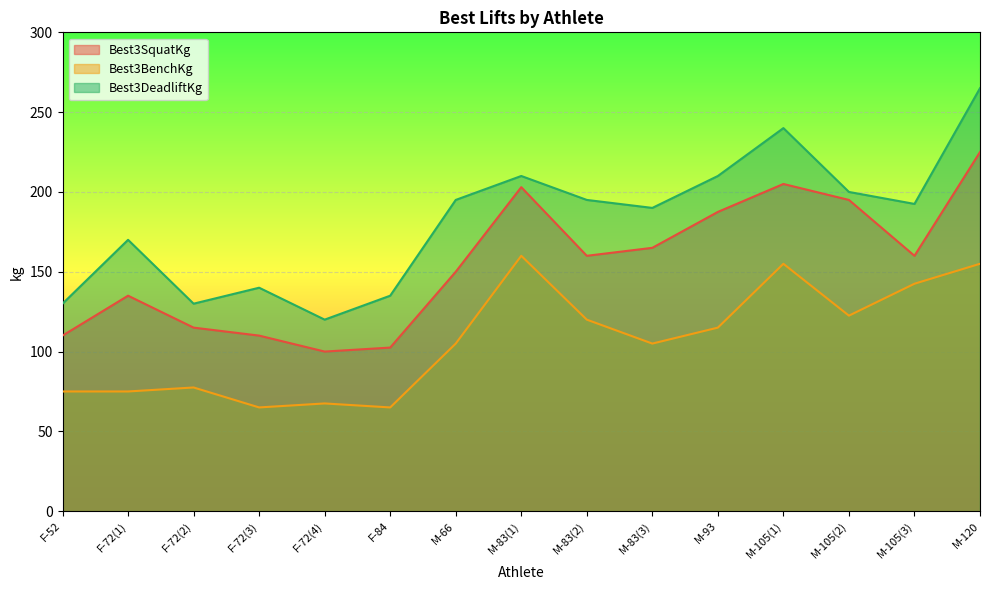

At which label does Best3BenchKg first exceed 105?

M-83(1)